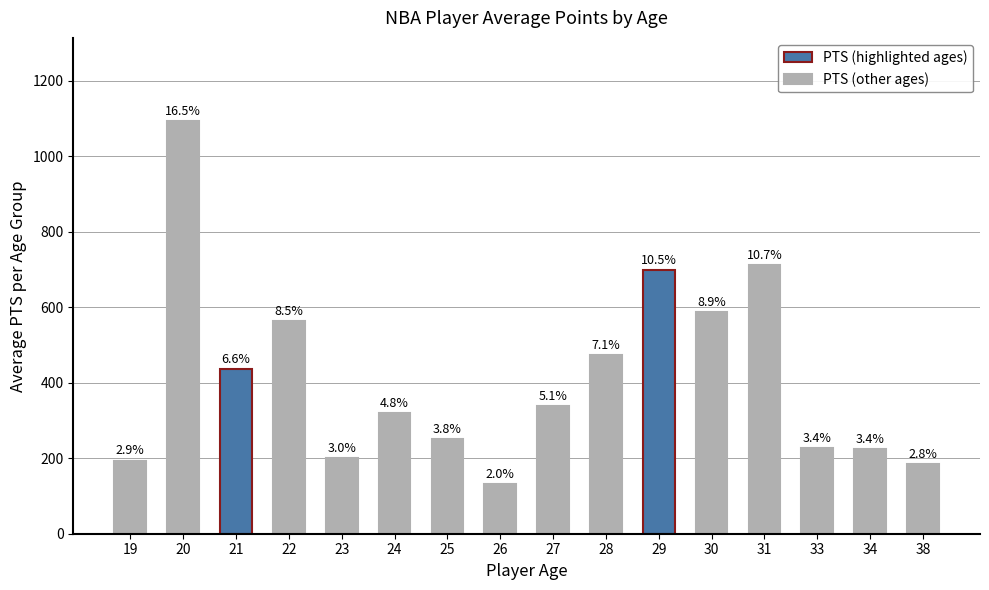

Reading left to right, extract all data points from this chart.

194.0	1095.0	436.0	564.7	201.5	320.5	250.0	130.5	339.4	473.0	699.0	588.0	713.0	226.0	225.0	183.5